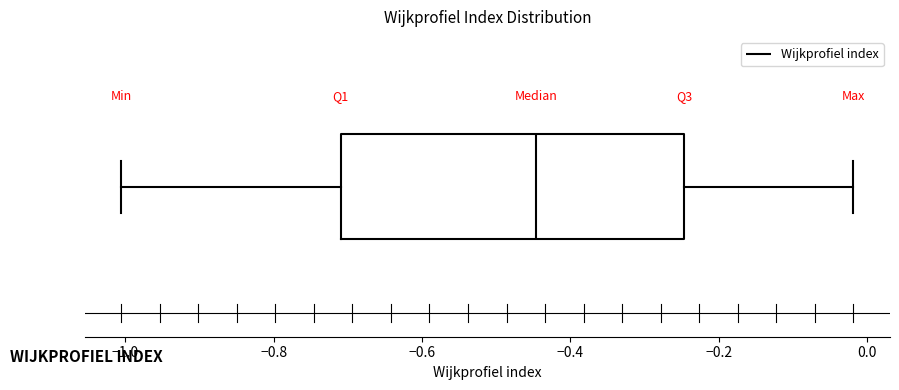

Read this box plot against the x-axis: the position of the median line, the range covered by the box, and the ends of both whiskers. The values are not printed on the chart, so give them approximately, as read against the axis.

median -0.44, box -0.70 to -0.24, whiskers -1.00 to -0.02